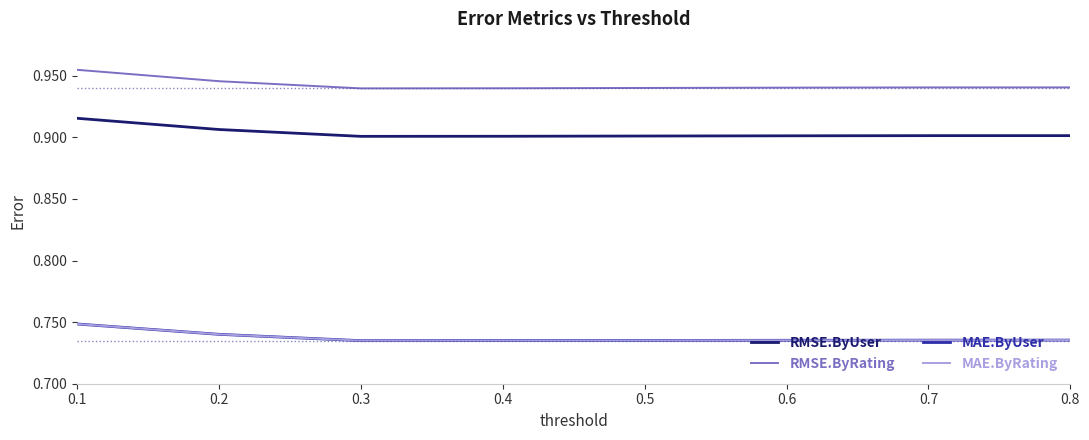

Does the chart display data point markers on the line(s)?

No